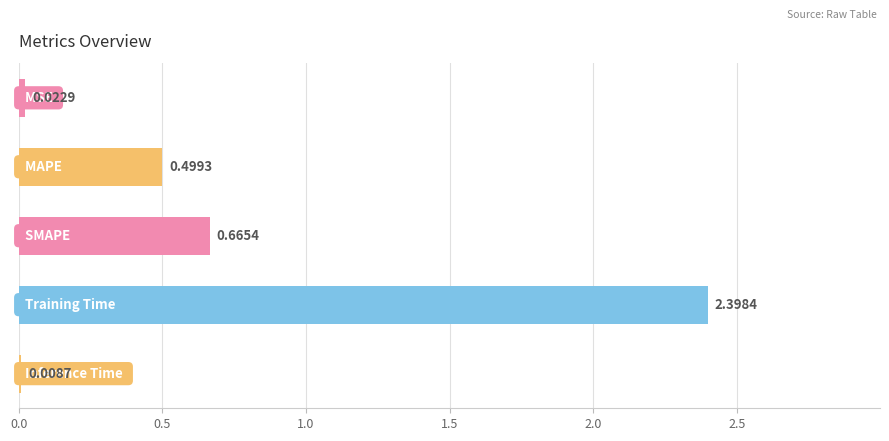

What is the sum of all values?

3.6